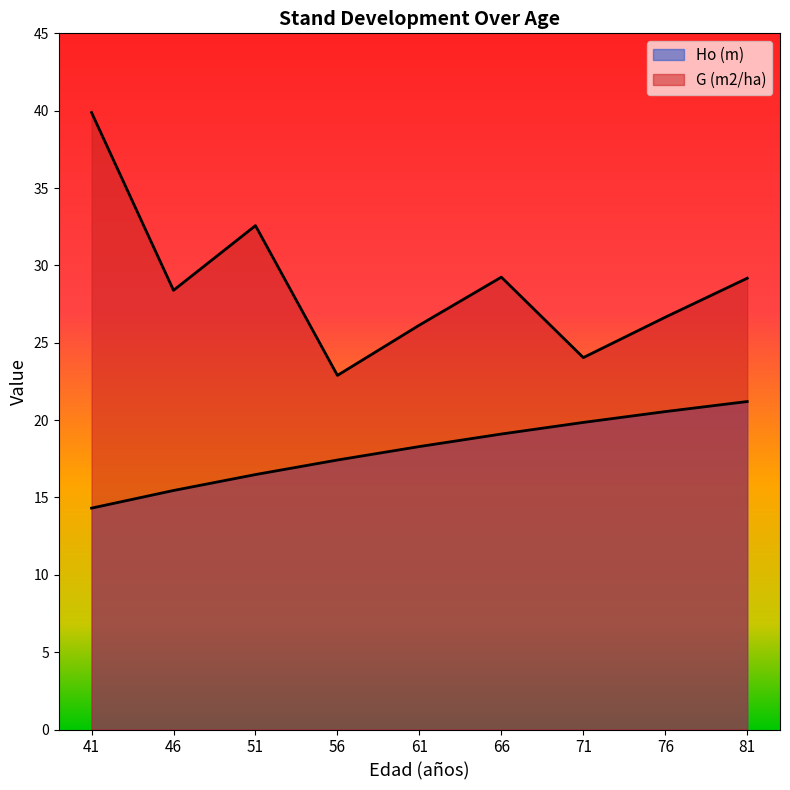

Does the chart display data point markers on the line(s)?

No